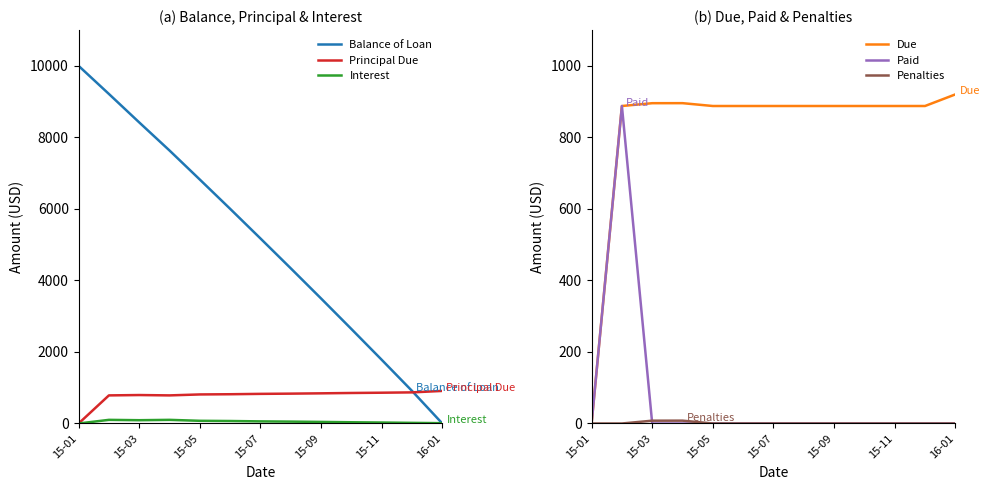

True or false: Penalties has more than 1 interior local peaks.

False